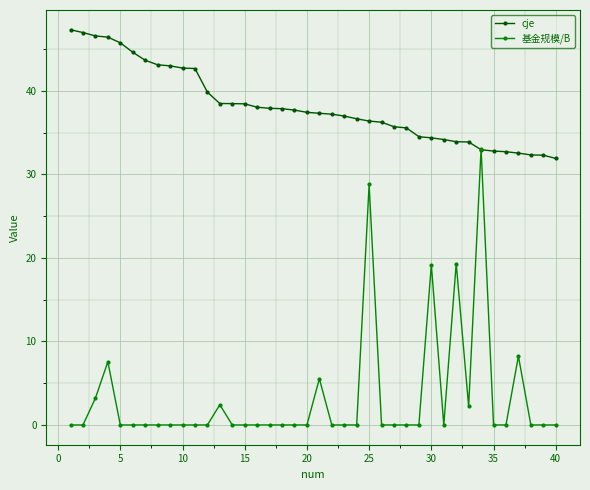

Rank the series by their maximum value, from lowest to highest.

基金规模/B, cje